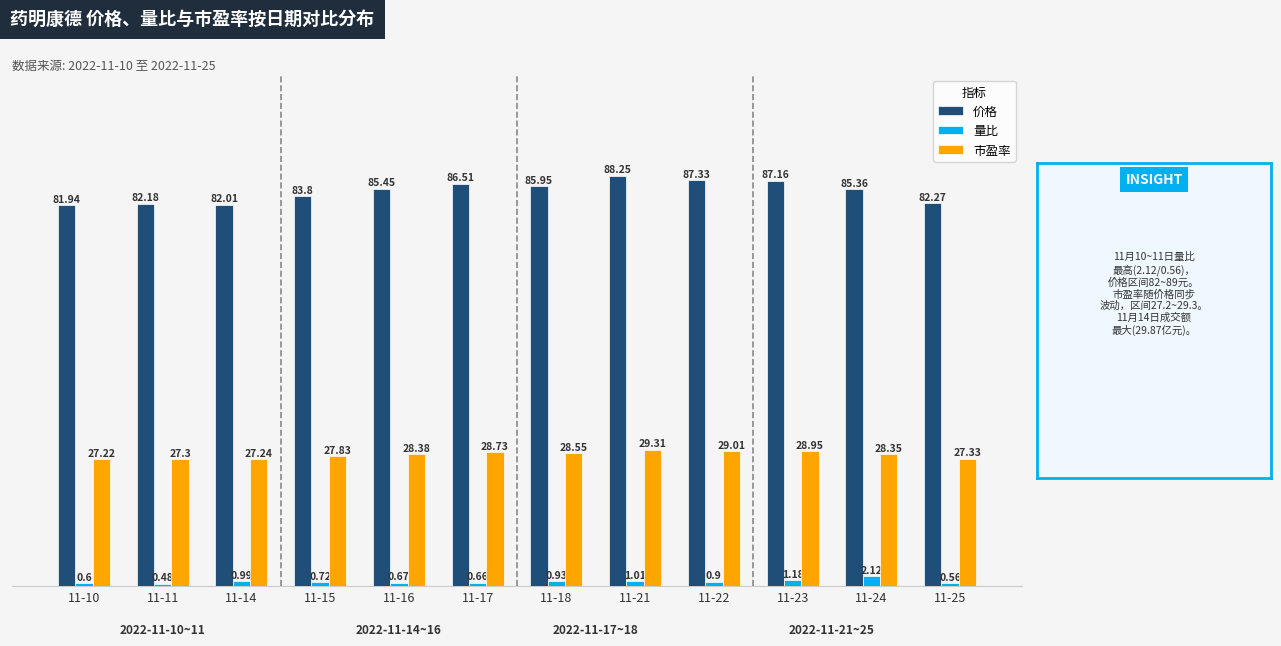

List the labels in order of 量比 value, largest first.

11-24, 11-23, 11-21, 11-14, 11-18, 11-22, 11-15, 11-16, 11-17, 11-10, 11-25, 11-11